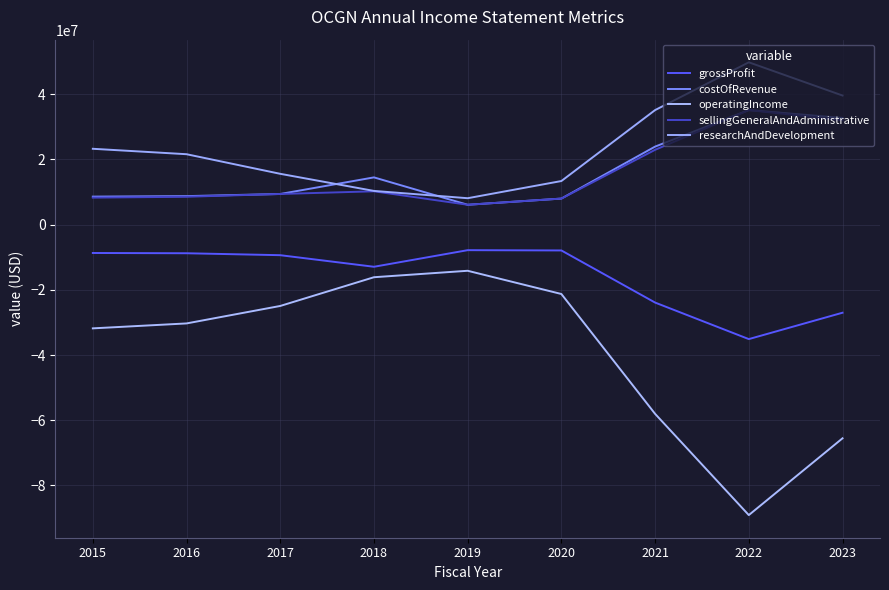

Reading right to left, list all the values displayed in this chart.

grossProfit: 2023=-27025000	2022=-35111000	2021=-23910000	2020=-7931430	2019=-7844933	2018=-12934000	2017=-9384000	2016=-8790000	2015=-8709000
costOfRevenue: 2023=32698000	2022=35111000	2021=23910000	2020=7974050	2019=6077097	2018=14474000	2017=9384000	2016=8730000	2015=8576000
operatingIncome: 2023=-65531000	2022=-89071000	2021=-58028000	2020=-21285000	2019=-14163000	2018=-16140508	2017=-24950000	2016=-30307000	2015=-31819000
sellingGeneralAndAdministrative: 2023=31994000	2022=35111000	2021=22920000	2020=7974050	2019=6077097	2018=10204000	2017=9384000	2016=8530000	2015=8266000
researchAndDevelopment: 2023=39573000	2022=49757000	2021=35108000	2020=13353287	2019=8085522	2018=10321397	2017=15566000	2016=21577000	2015=23243000